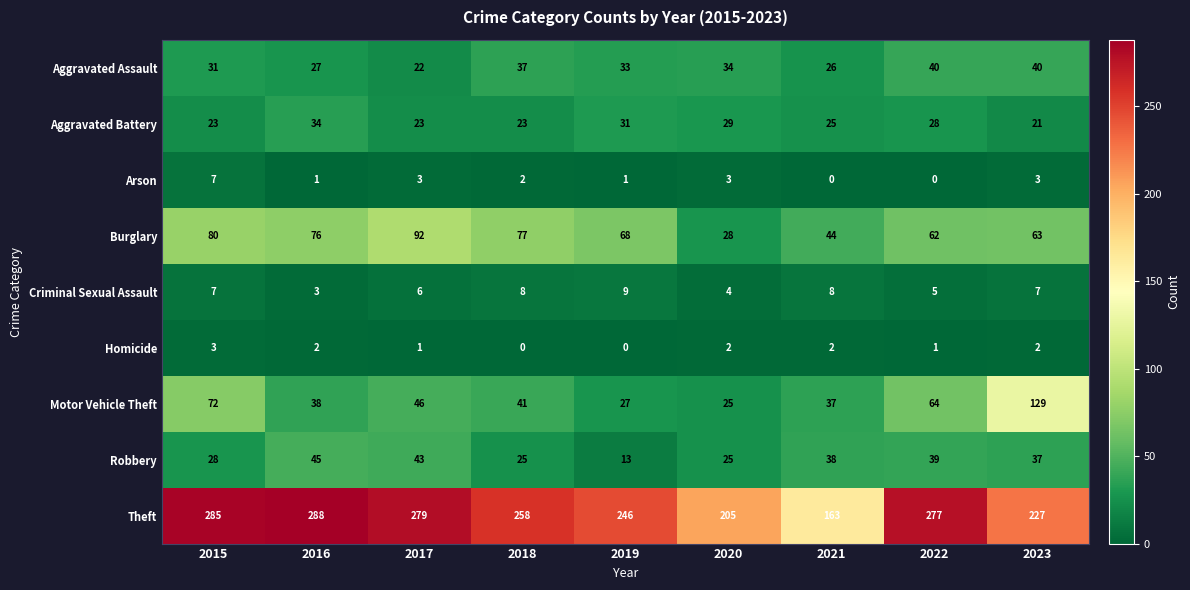

Which series has the widest spread of values?

Theft